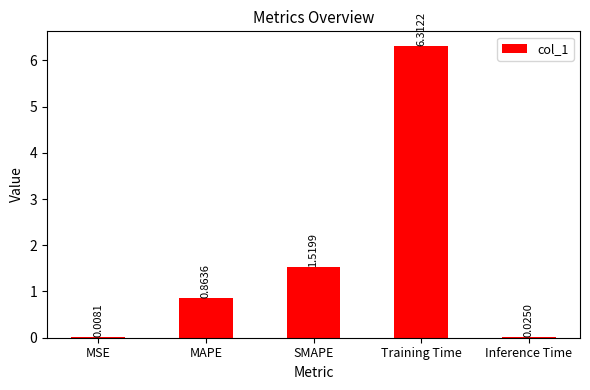

Where is the data nearest to the value 3?

SMAPE